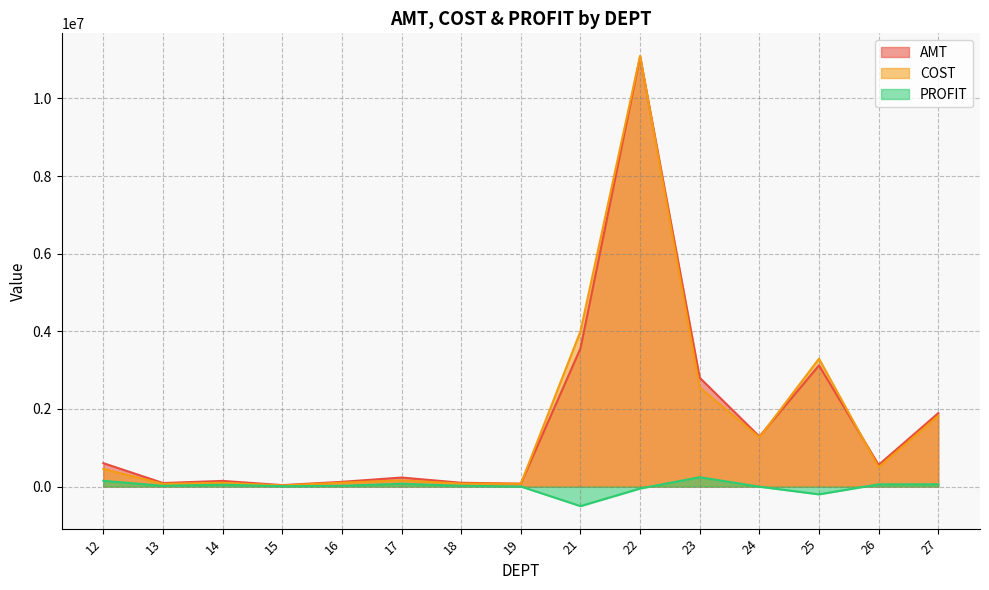

Reading left to right, what are all the values shown in this chart?

AMT: 602671.9	90795.1	145648.2	37292.4	121386.7	232918.7	97698.6	74226.5	3560269.5	11081698.2	2804282.5	1290551.0	3122302.0	559129.7	1891833.4
COST: 451954.2	70025.2	97598.2	28343.6	100114.3	159343.5	77324.7	72181.7	4001655.9	11098314.9	2551703.7	1268636.6	3294866.5	498238.9	1824952.8
PROFIT: 147562.8	20535.7	47385.8	8770.3	19881.3	72018.4	19571.8	1710.0	-503882.4	-50717.4	240797.3	-3348.4	-200520.1	57744.2	58944.3